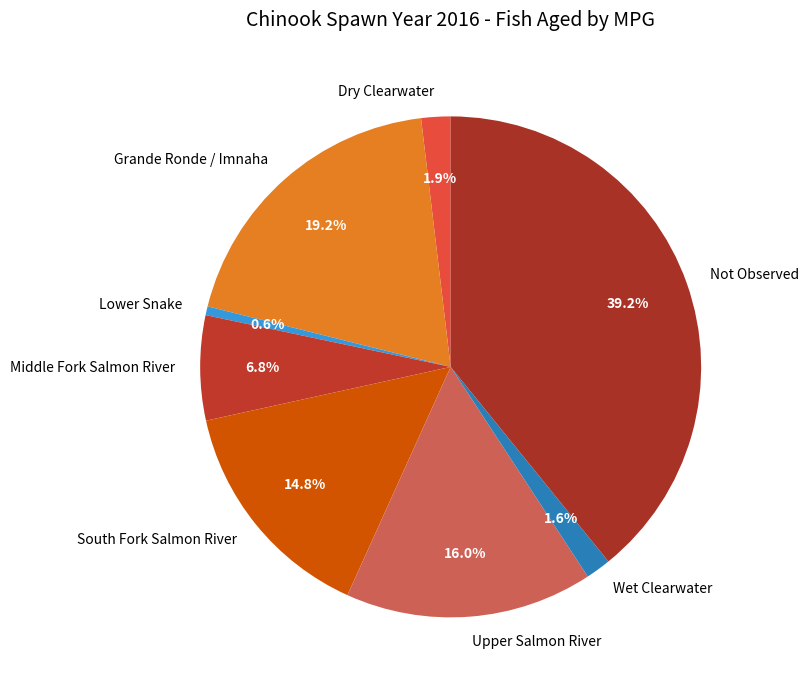

Does any single category account for the majority?

No